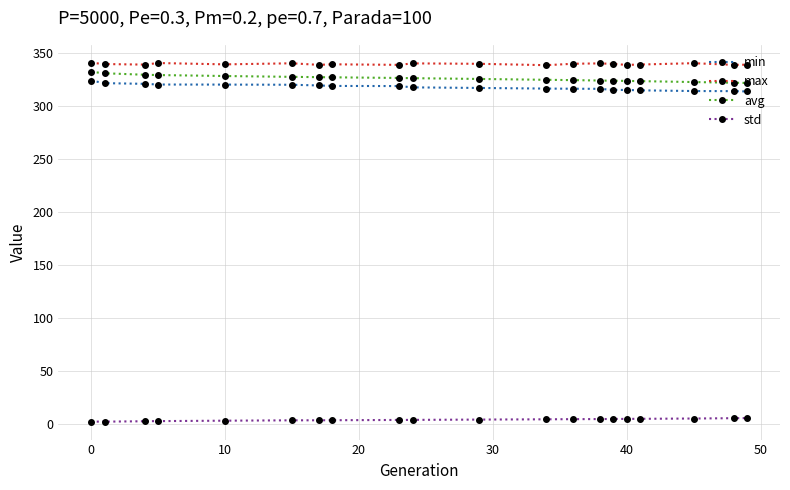

What is the average value of the std series?

4.1